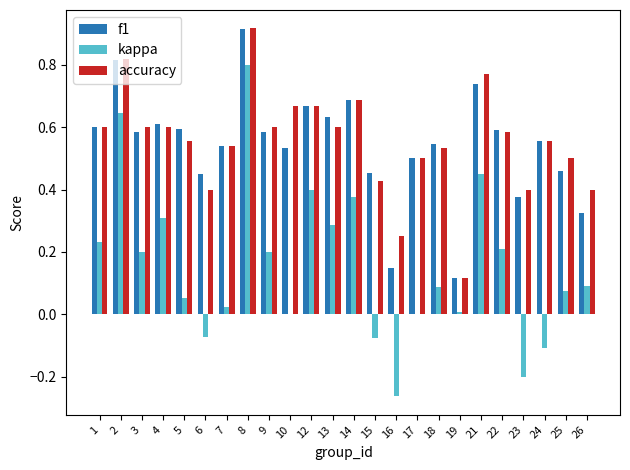

Does the chart contain stacked bars?

No